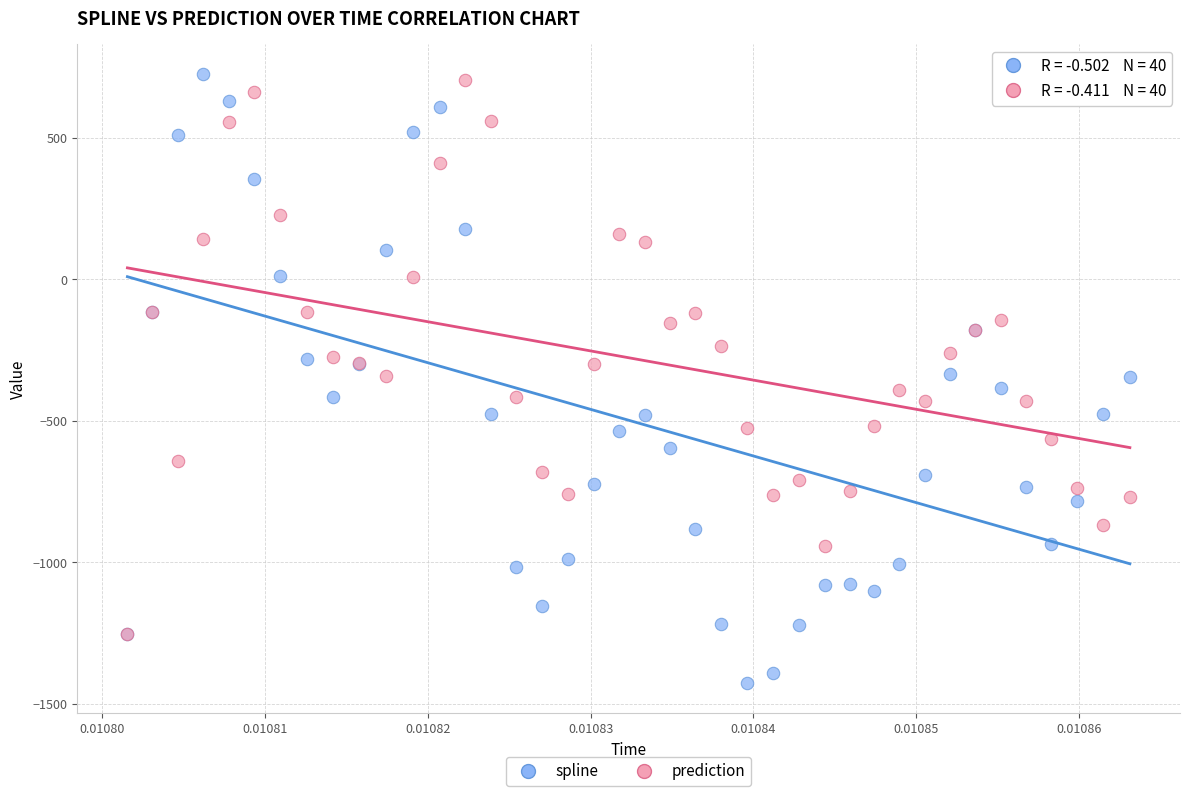

Which series contains the lowest Y value?

spline